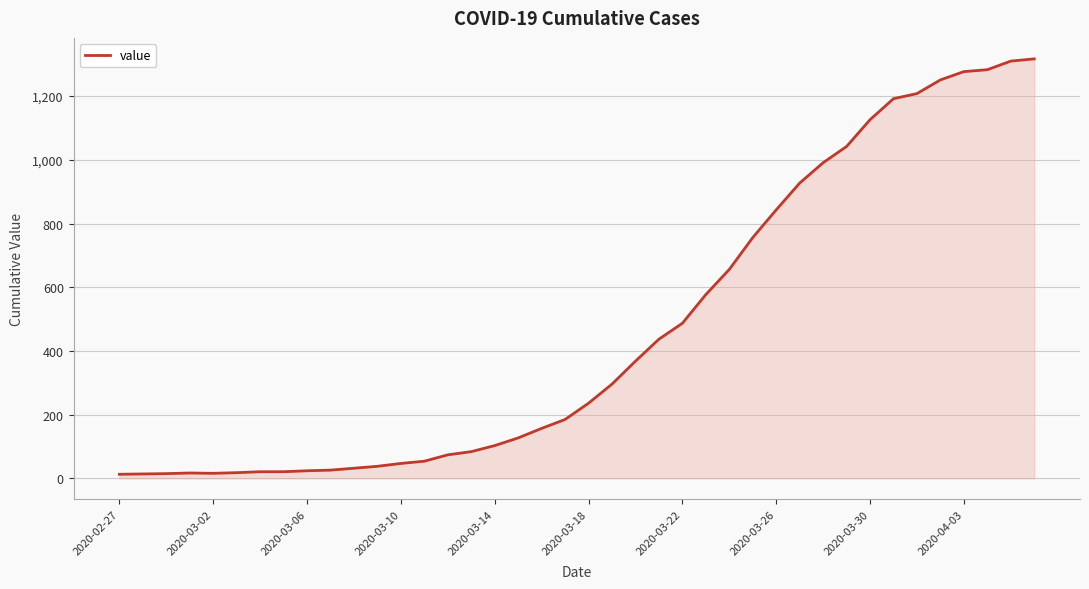

Count the number of categories in the chart.

40